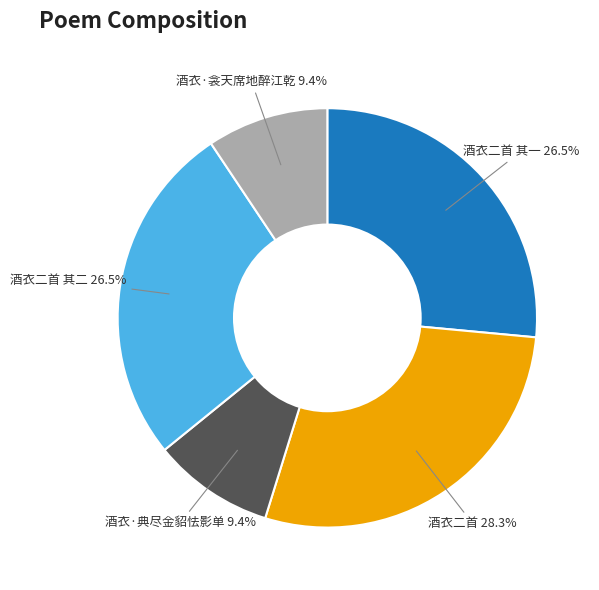

Does any single category account for the majority?

No